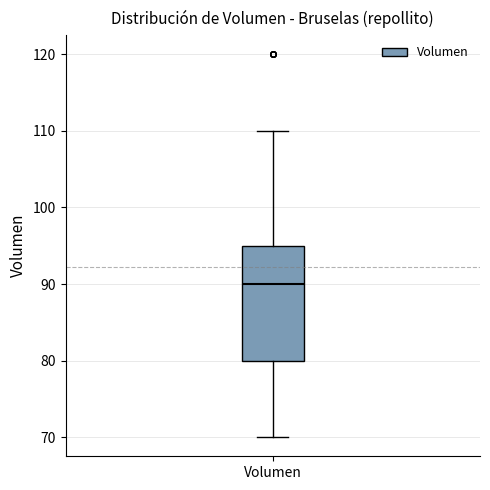

Transcribe this box plot: give where the median line is, the range the box spans, and where the two whiskers end, as read against the y-axis. The values are not printed on the chart, so give them approximately, as read against the axis.

median 90, box 80 to 95, whiskers 70 to 110